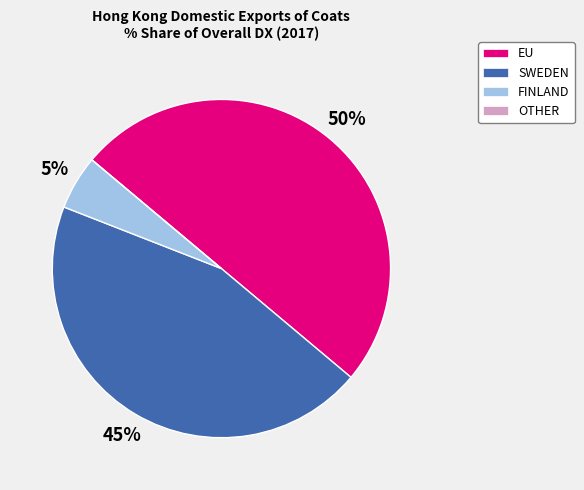

To the nearest percent, what percentage of the pie is SWEDEN?

45%